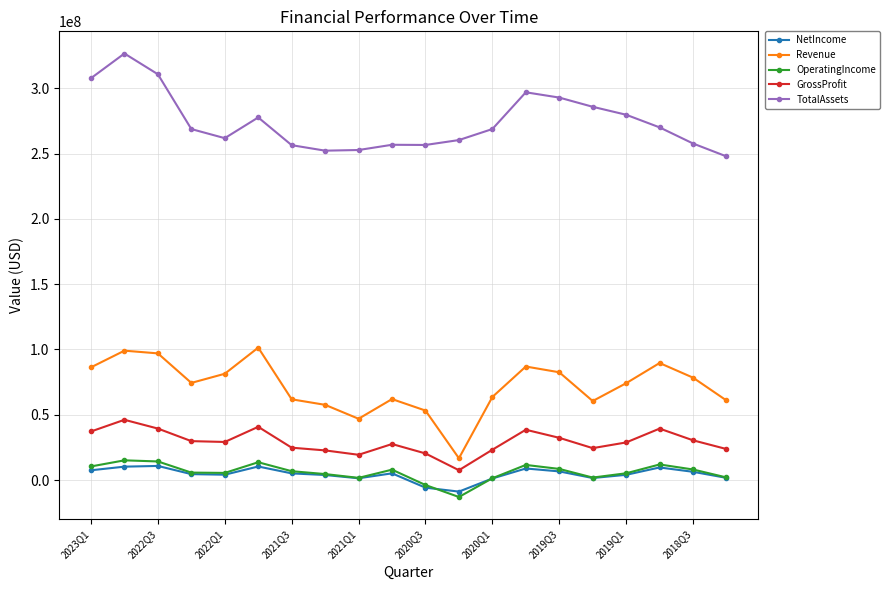

What is the lowest value of the Revenue series?

16646000